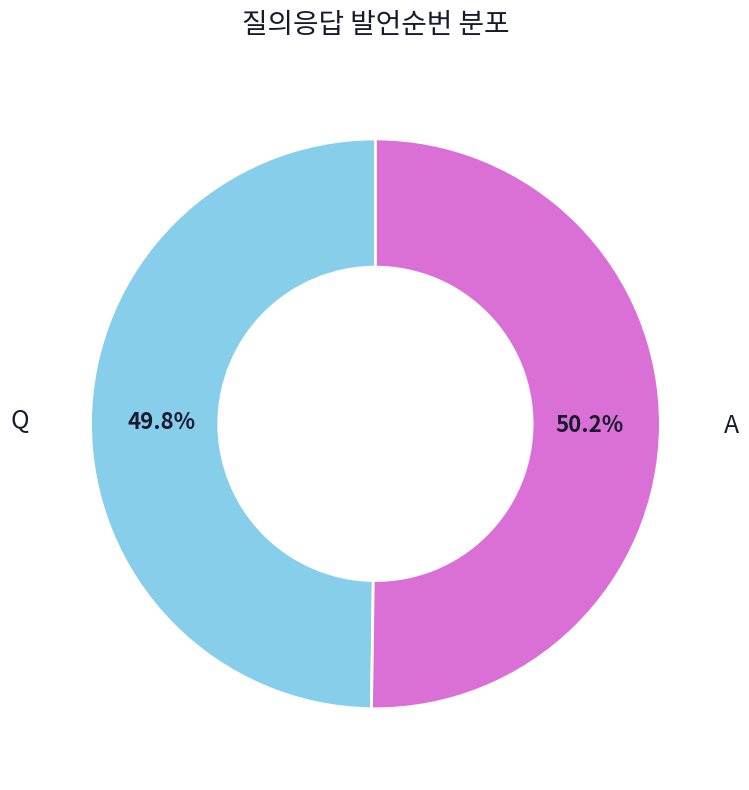

Does any single category account for the majority?

Yes